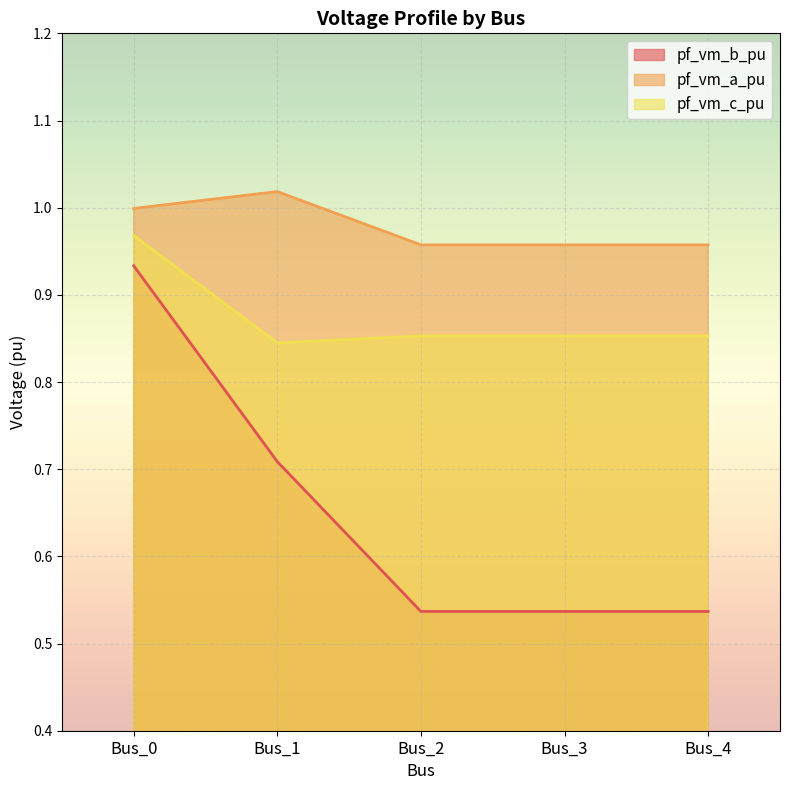

What is the total value across all series at Bus_0?

2.9